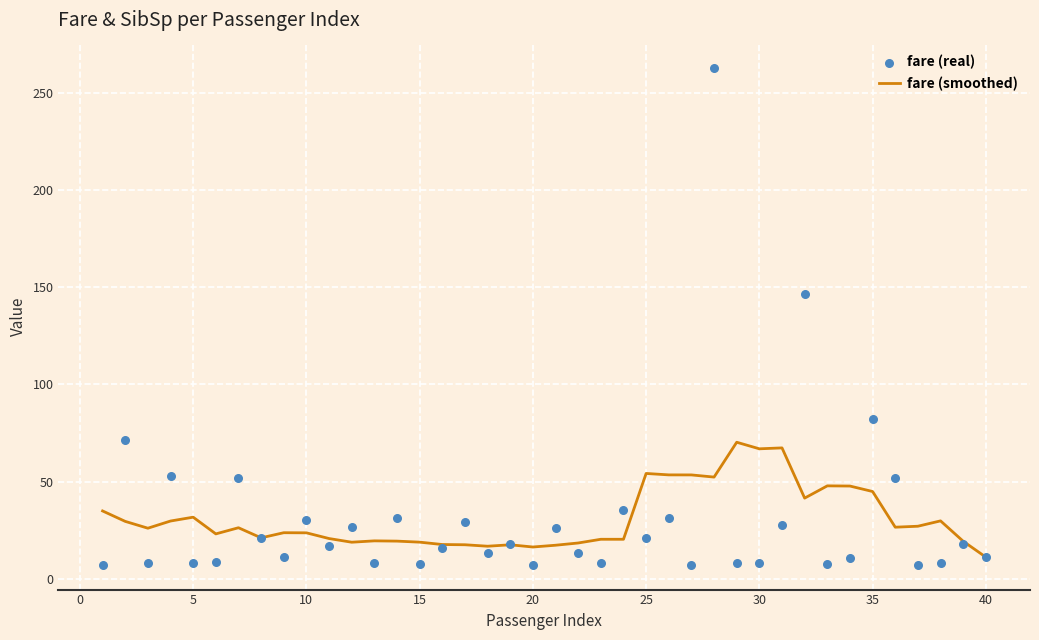

What are all the series names shown in the legend?

fare (smoothed), fare (real)